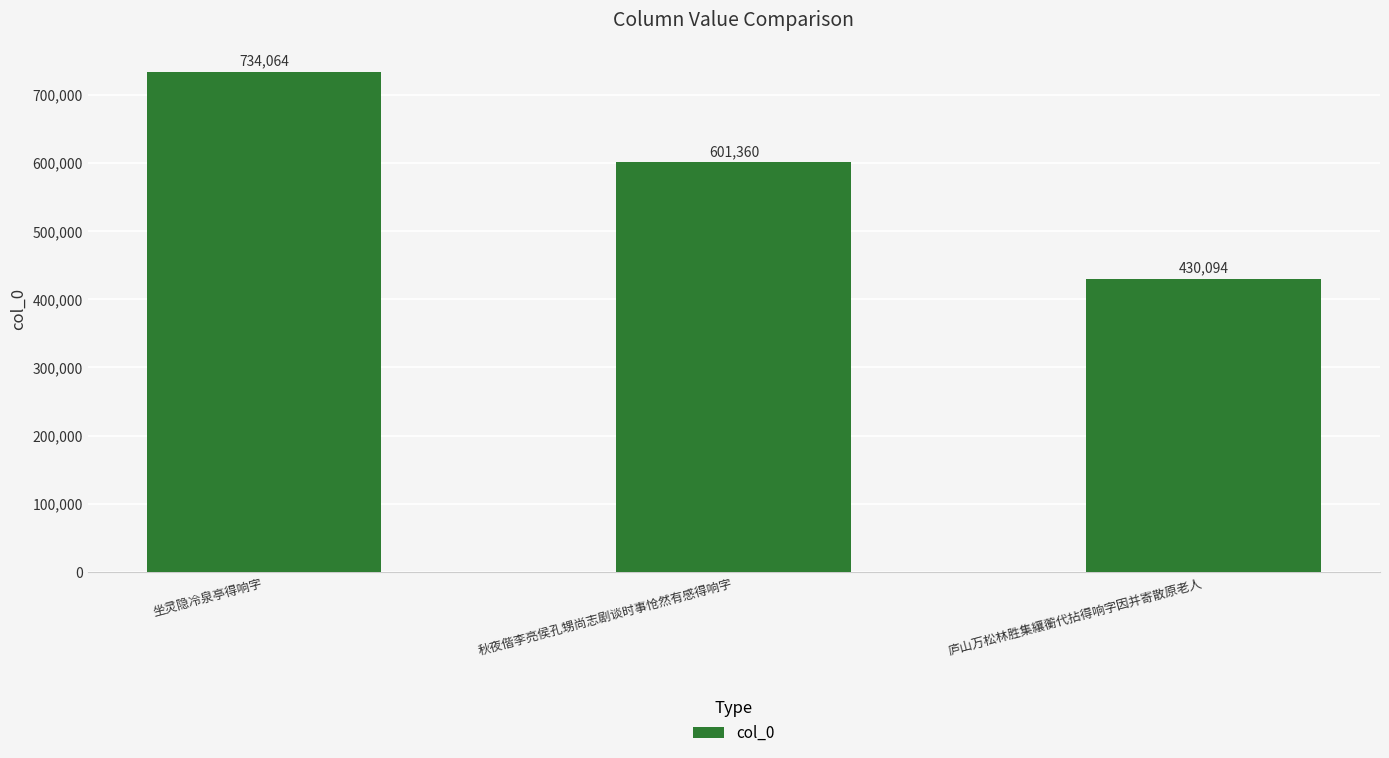

What is the label of the 1st bar from the right?

庐山万松林胜集纕蘅代拈得响字因并寄散原老人